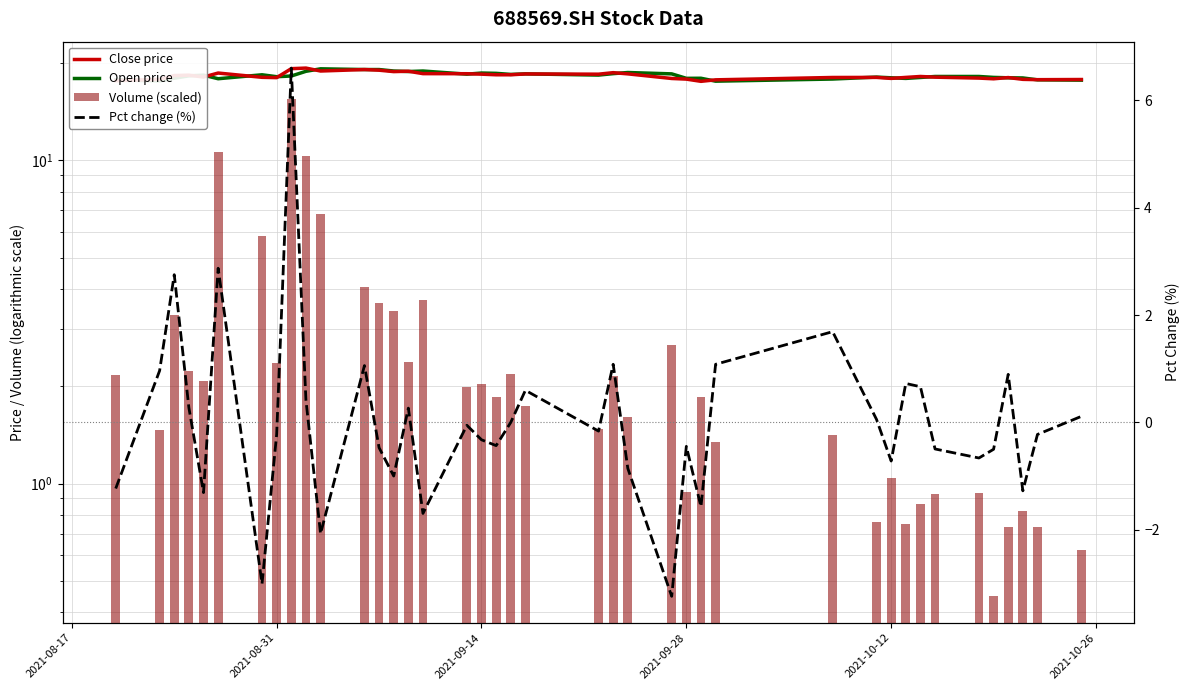

What is the highest value of the Volume (scaled) series?

15.4